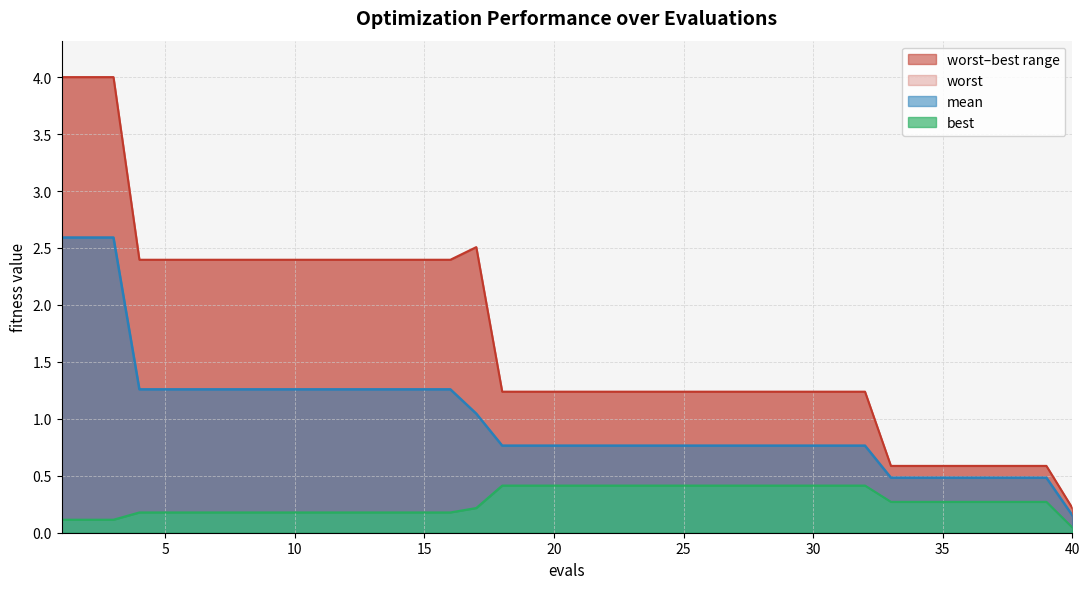

What is the difference between the worst values at 13 and 25?

1.2